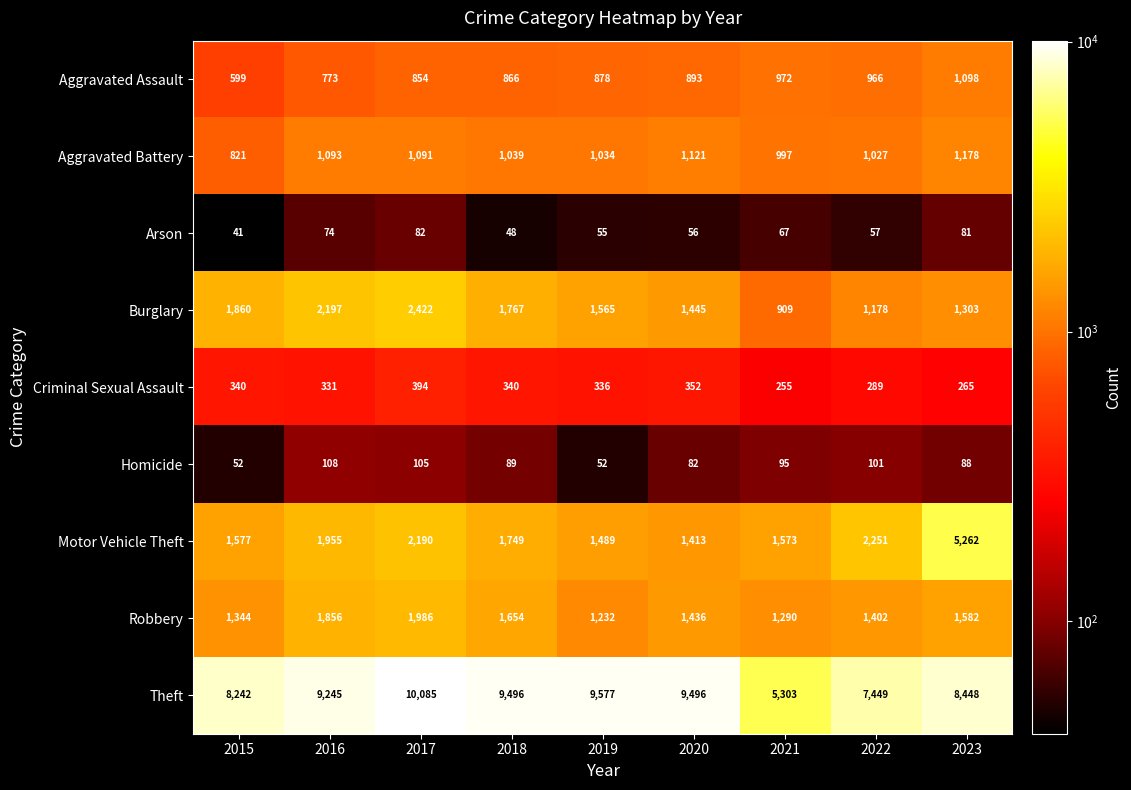

What is the minimum value shown in the chart?

41